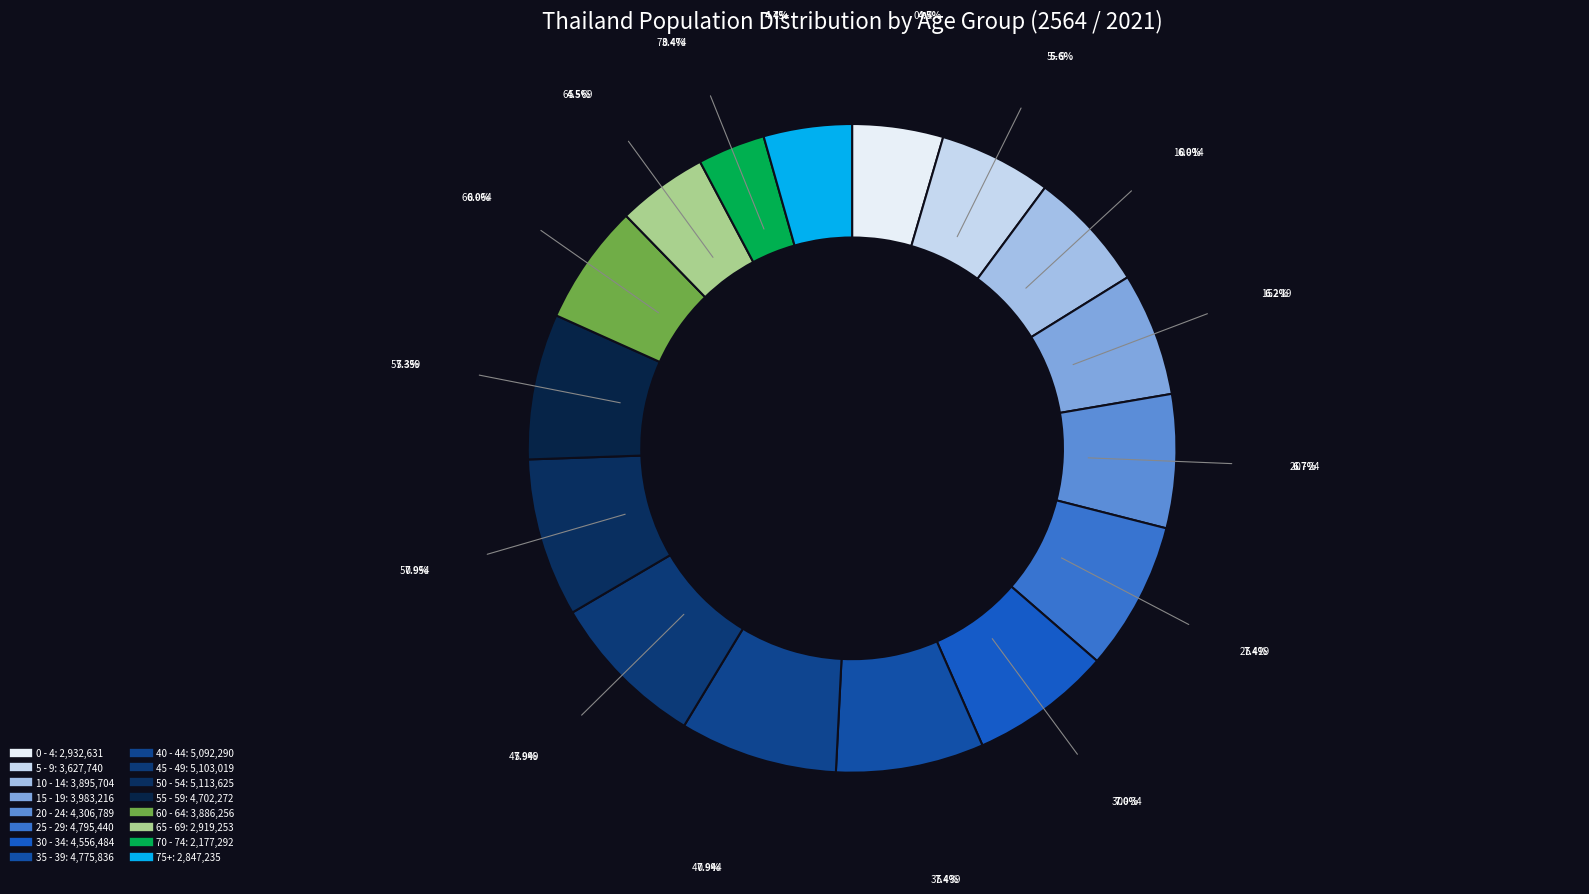

How many segments does this pie chart have?

16